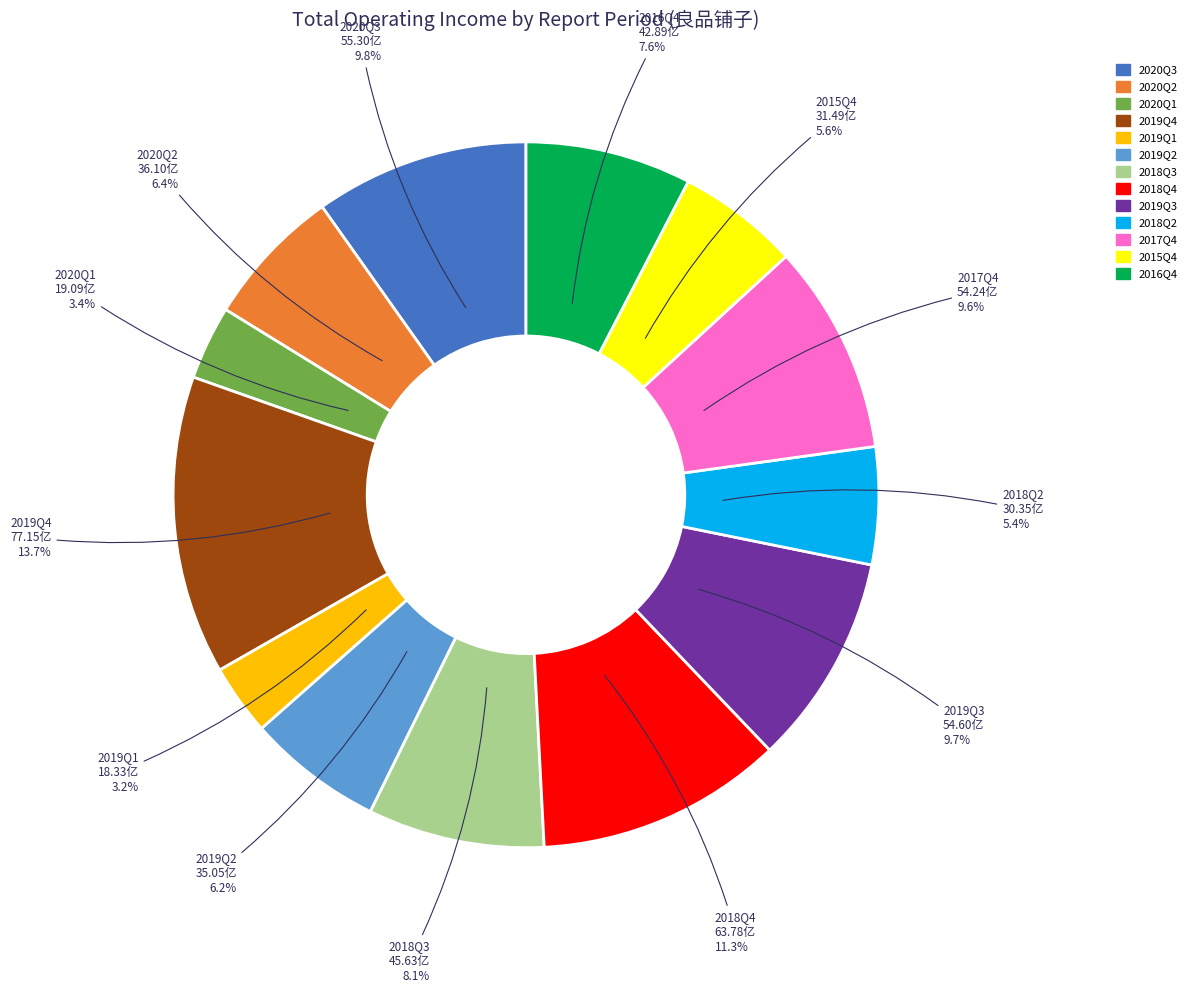

What is the ratio of the value at 2018Q2 to the value at 2018Q3?

0.7